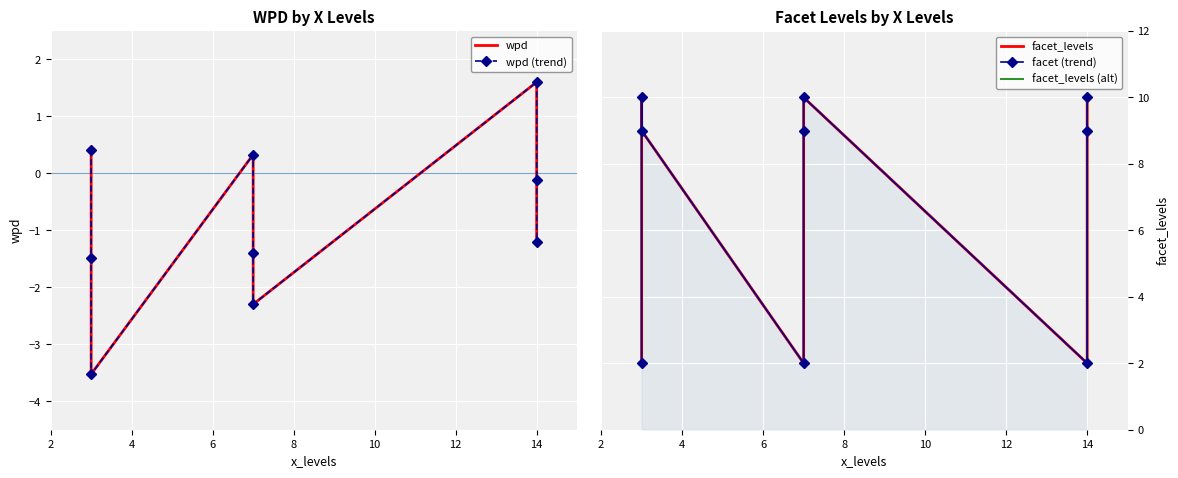

What is the greatest value displayed?

10.0